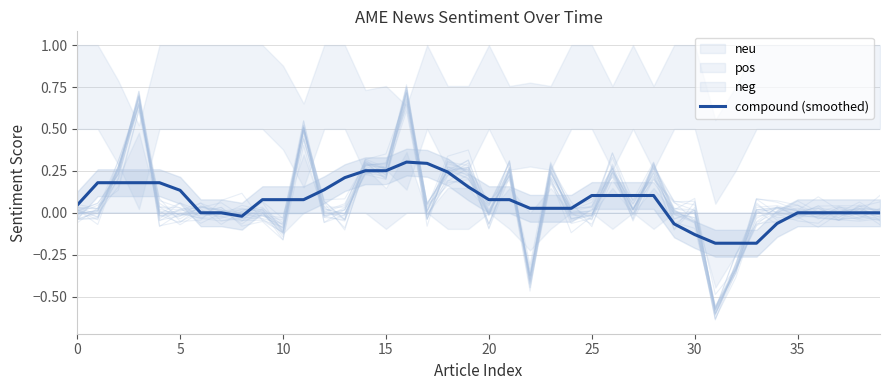

Is it true that compound (smoothed) equals -0.3 at 35?

False